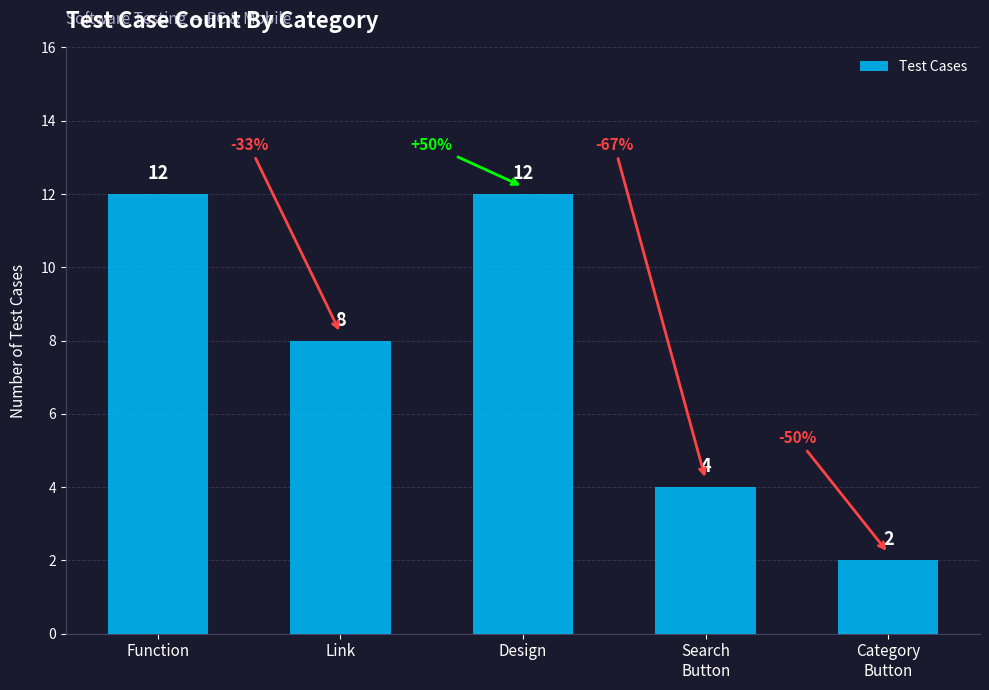

What is the ratio of the value at Design to the value at Function?

1.0